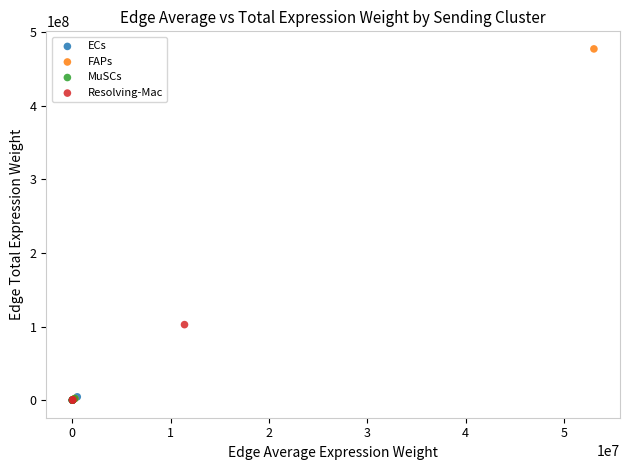

What are all the series names shown in the legend?

ECs, FAPs, MuSCs, Resolving-Mac